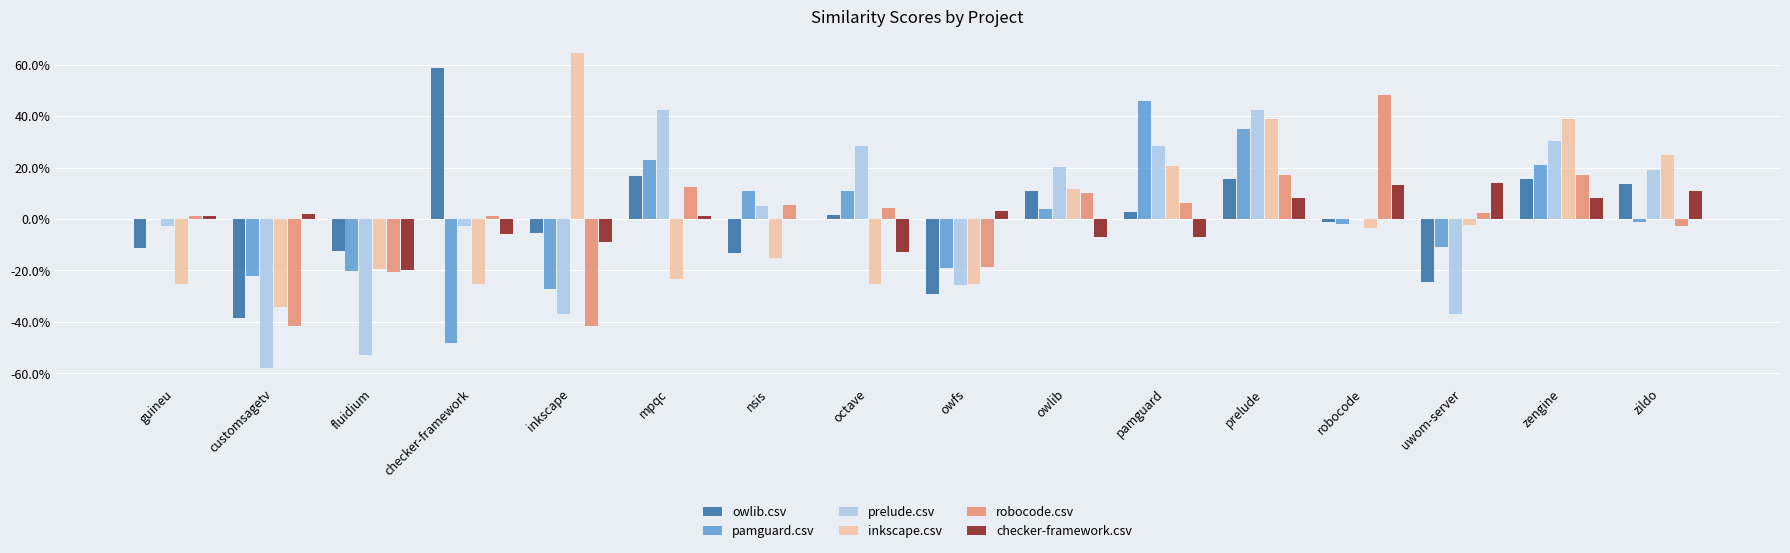

Does the chart contain stacked bars?

No